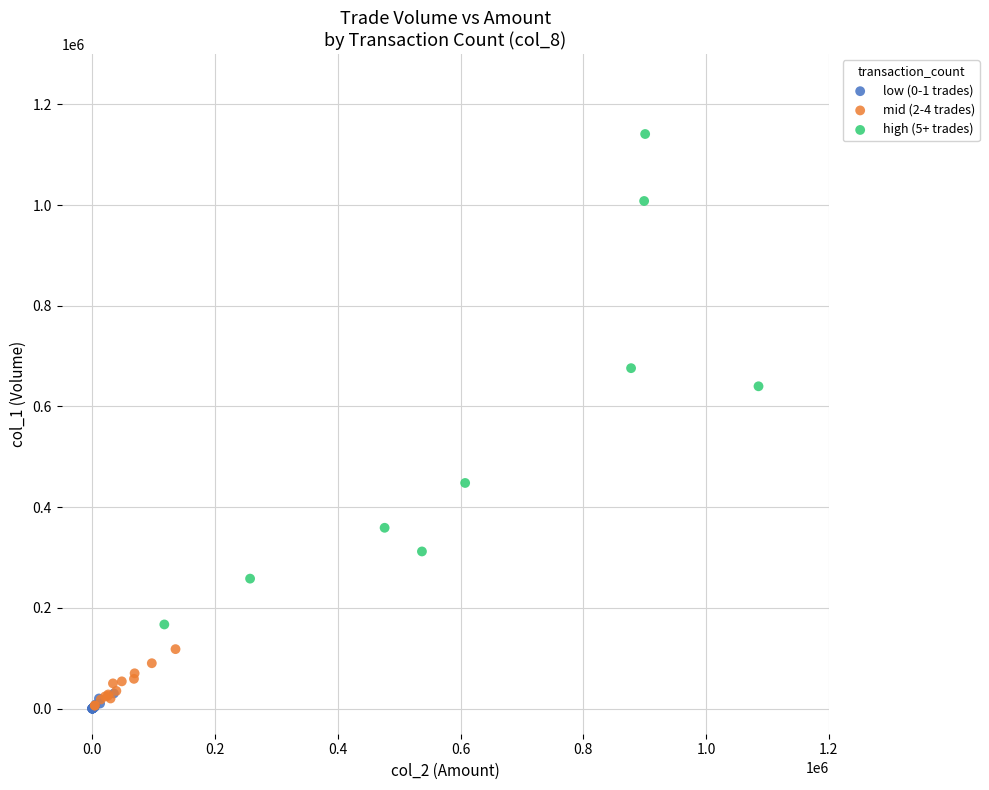

Which series reaches the maximum Y coordinate?

high (5+ trades)